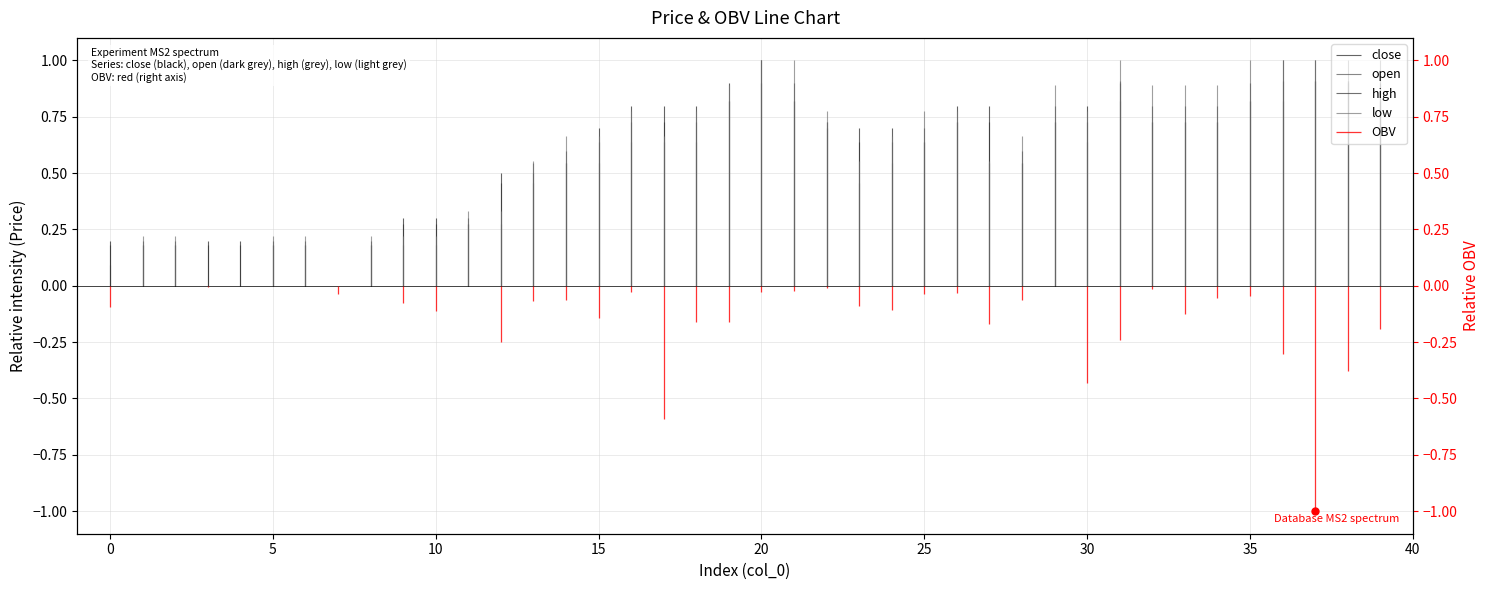

Reading right to left, list all the values displayed in this chart.

close: 39=0.9	38=0.9	37=1.0	36=1.0	35=0.9	34=0.8	33=0.8	32=0.8	31=0.9	30=0.8	29=0.8	28=0.6	27=0.8	26=0.8	25=0.7	24=0.7	23=0.7	22=0.7	21=0.9	20=0.9	19=0.9	18=0.8	17=0.8	16=0.8	15=0.7	14=0.6	13=0.5	12=0.5	11=0.3	10=0.3	9=0.3	8=0.2	7=0.0	6=0.2	5=0.2	4=0.2	3=0.2	2=0.2	1=0.2	0=0.2
open: 39=0.8	38=0.9	37=0.9	36=0.8	35=0.8	34=0.7	33=0.7	32=0.7	31=0.8	30=0.6	29=0.7	28=0.5	27=0.5	26=0.7	25=0.6	24=0.5	23=0.5	22=0.7	21=0.8	20=1.0	19=0.8	18=0.6	17=0.6	16=0.6	15=0.5	14=0.5	13=0.5	12=0.3	11=0.3	10=0.2	9=0.2	8=0.2	7=0.0	6=0.2	5=0.2	4=0.0	3=0.0	2=0.2	1=0.2	0=0.1
high: 39=0.8	38=0.9	37=0.9	36=0.9	35=0.8	34=0.7	33=0.7	32=0.7	31=0.9	30=0.7	29=0.7	28=0.5	27=0.7	26=0.7	25=0.6	24=0.6	23=0.6	22=0.7	21=0.8	20=1.0	19=0.8	18=0.7	17=0.7	16=0.7	15=0.6	14=0.5	13=0.5	12=0.5	11=0.3	10=0.3	9=0.3	8=0.2	7=0.0	6=0.2	5=0.2	4=0.2	3=0.2	2=0.2	1=0.2	0=0.2
low: 39=1.0	38=1.0	37=1.0	36=1.0	35=1.0	34=0.9	33=0.9	32=0.9	31=1.0	30=0.8	29=0.9	28=0.7	27=0.6	26=0.8	25=0.8	24=0.7	23=0.6	22=0.8	21=1.0	20=1.0	19=0.9	18=0.8	17=0.7	16=0.8	15=0.7	14=0.7	13=0.6	12=0.3	11=0.3	10=0.2	9=0.2	8=0.2	7=0.0	6=0.2	5=0.2	4=0.0	3=0.0	2=0.2	1=0.2	0=0.0